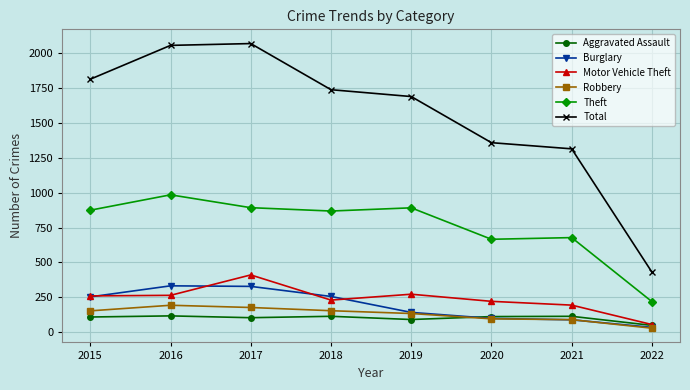

What is the difference between the Motor Vehicle Theft values at 2018 and 2015?

30